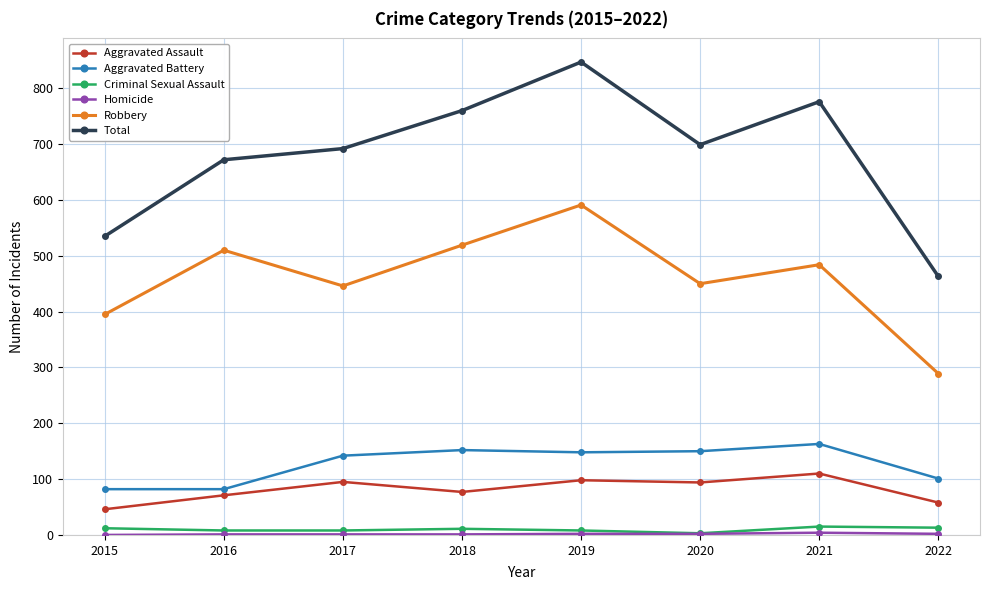

What is the value of the Robbery point at the 8th from the left?

289